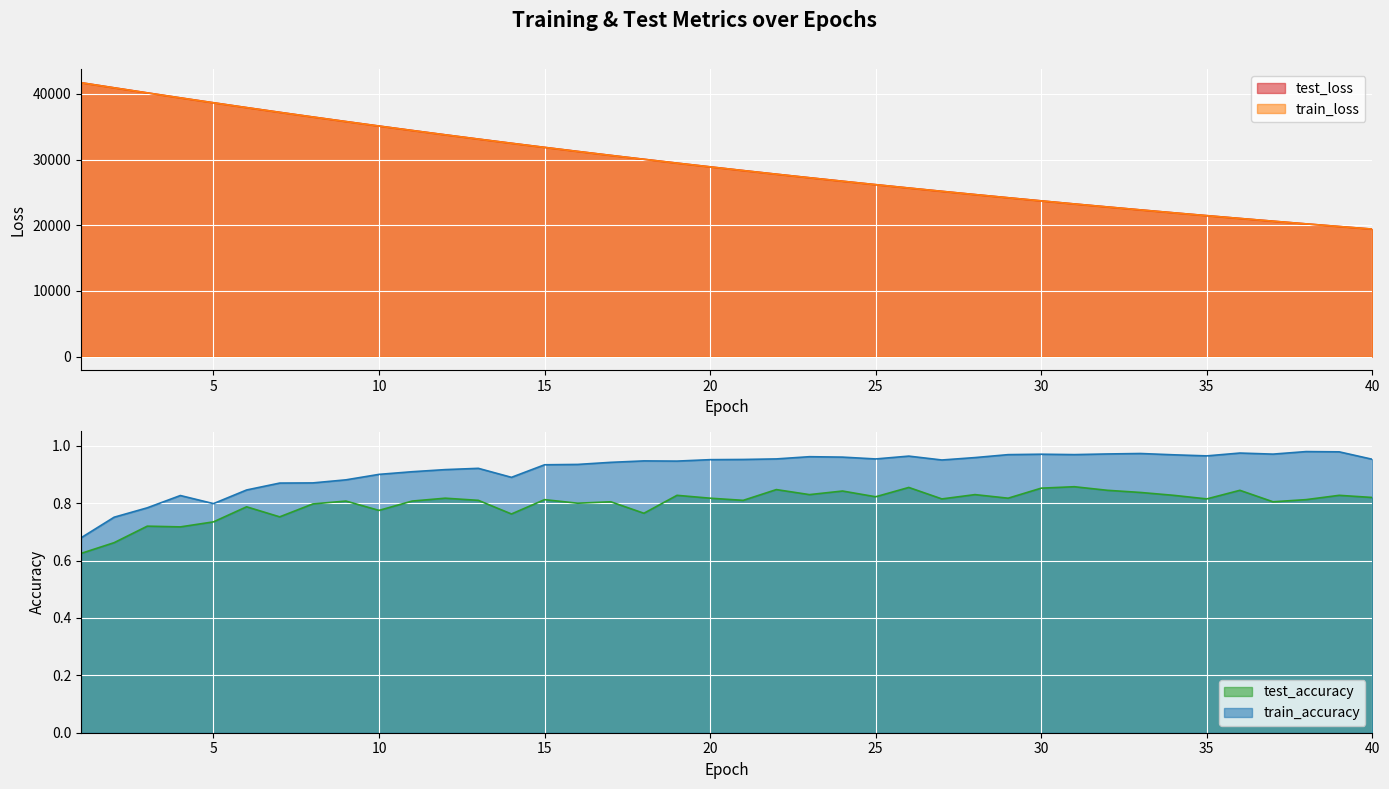

What is the difference between the maximum and minimum values in the train_accuracy series?

0.3